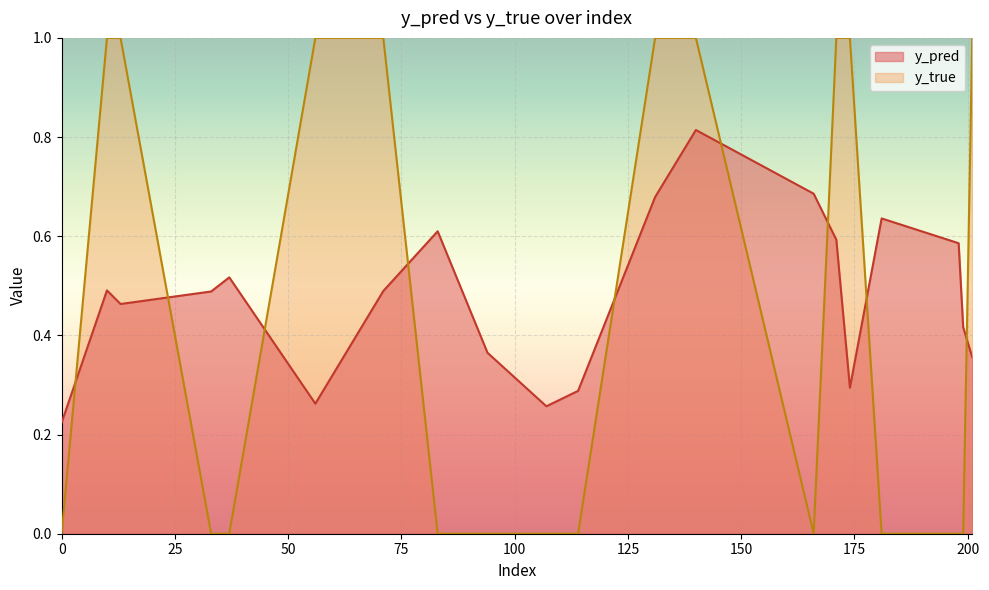

True or false: y_pred has more than 2 interior local peaks.

True